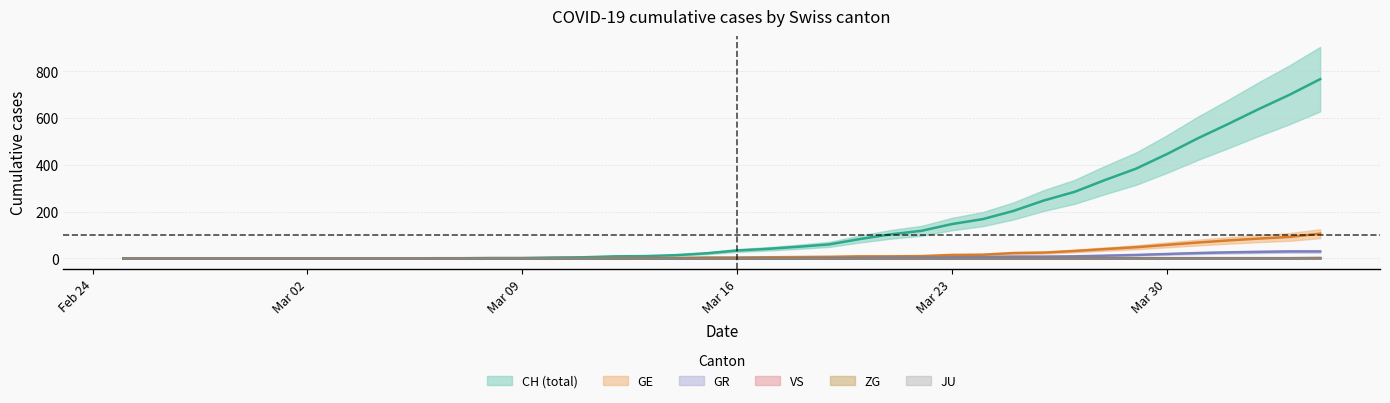

What is the value of the CH point at the 26th from the left?

103